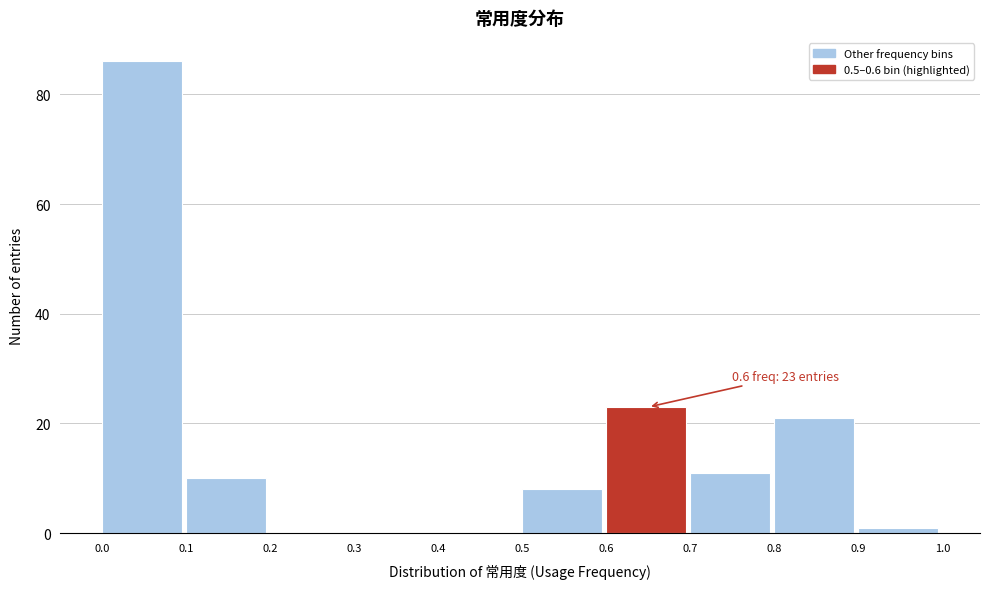

Over which range of the x-axis is the bar tallest?

0.0 to 0.1